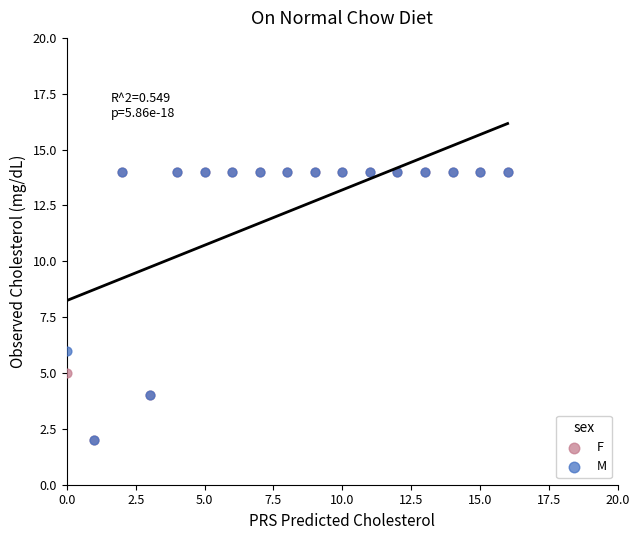

What are all the series names shown in the legend?

F, M